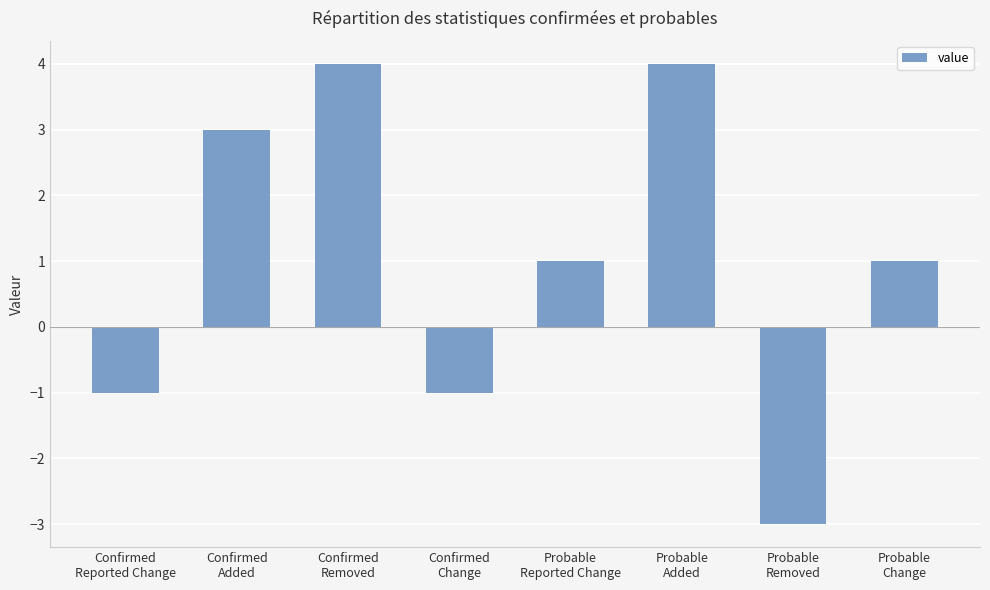

Which has a higher value, Probable
Reported Change or Probable
Removed?

Probable
Reported Change